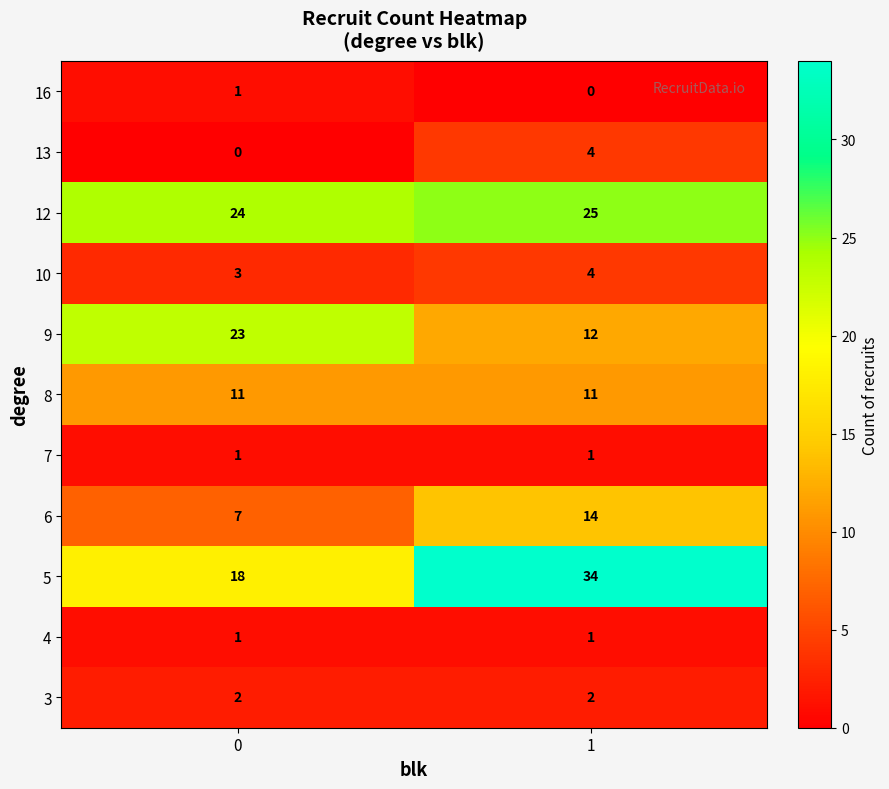

What is the greatest value displayed?

34